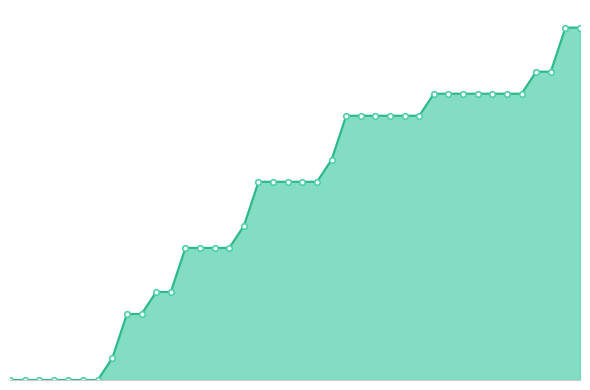

Reading left to right, transcribe all the data shown in this chart.

0	0	0	0	0	0	0	1	3	3	4	4	6	6	6	6	7	9	9	9	9	9	10	12	12	12	12	12	12	13	13	13	13	13	13	13	14	14	16	16